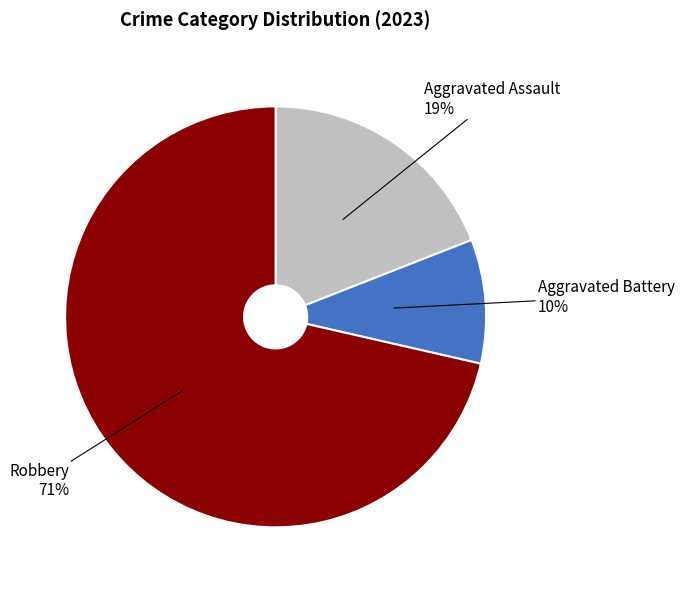

Is there any slice that represents more than half of the pie?

Yes